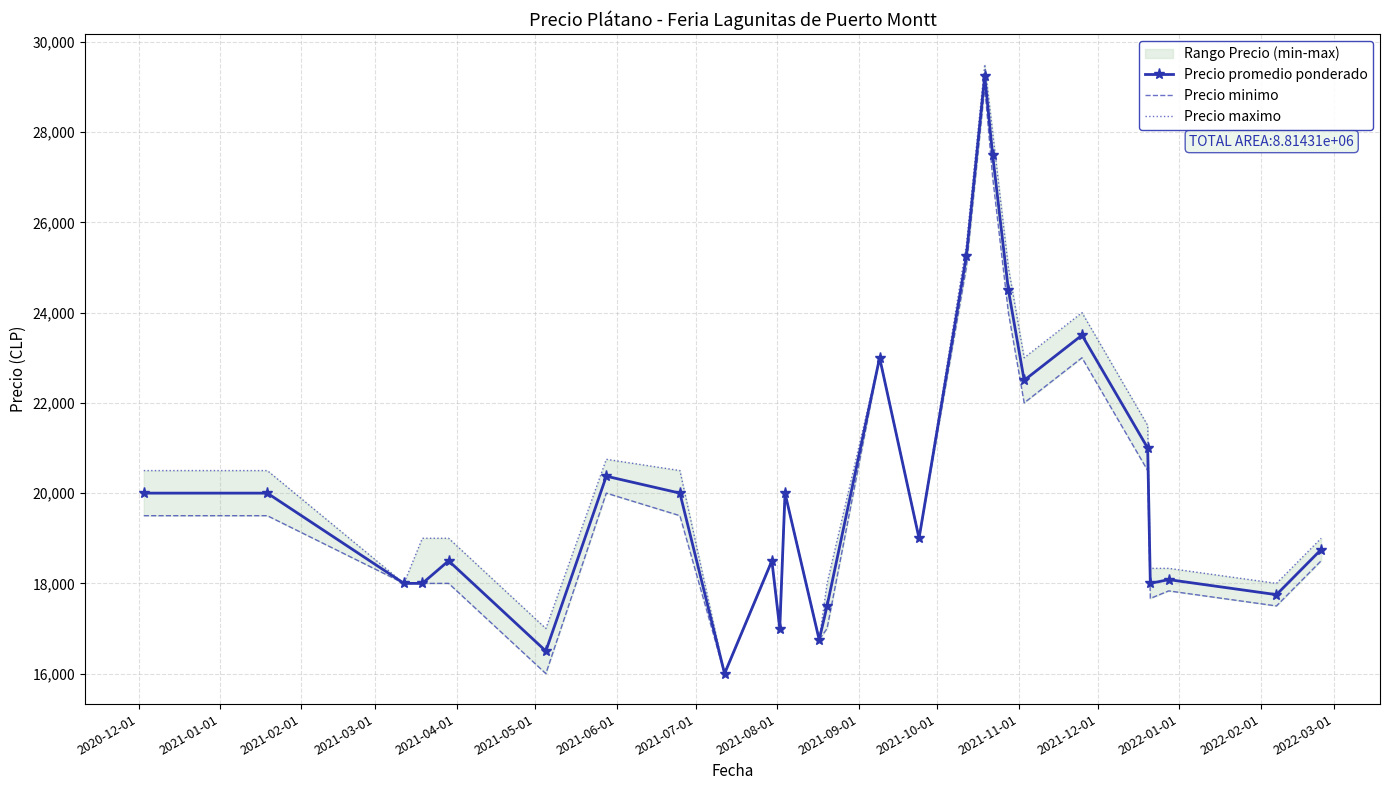

What is the value of the Precio promedio ponderado point at the 22nd from the left?

23500.0